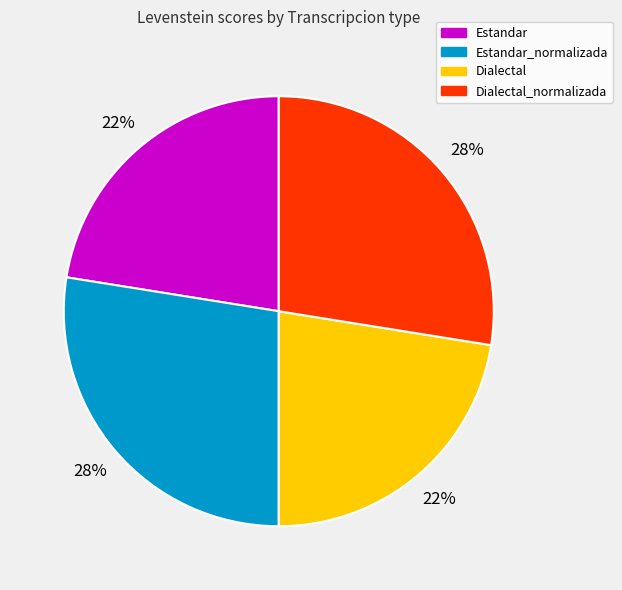

Approximately how many times larger is the value at Estandar compared to Dialectal_normalizada?

0.8